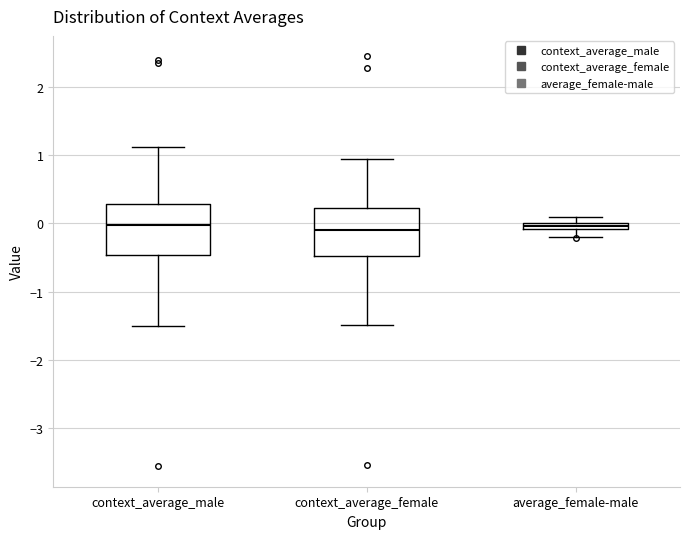

Where does the upper whisker of the box for context_average_female end on the y-axis? The values are not printed on the chart, so give them approximately, as read against the axis.

0.9